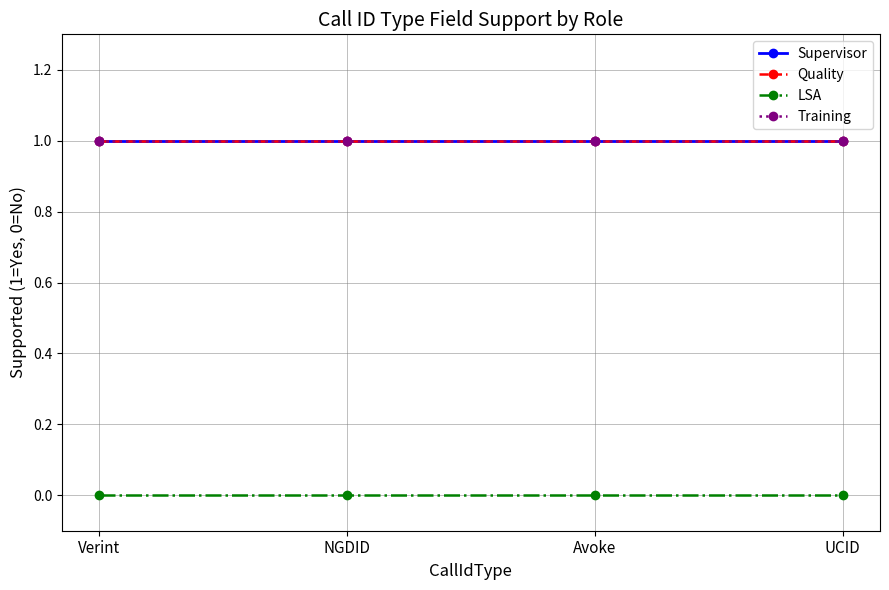

Which series has the largest range (max minus min)?

Supervisor